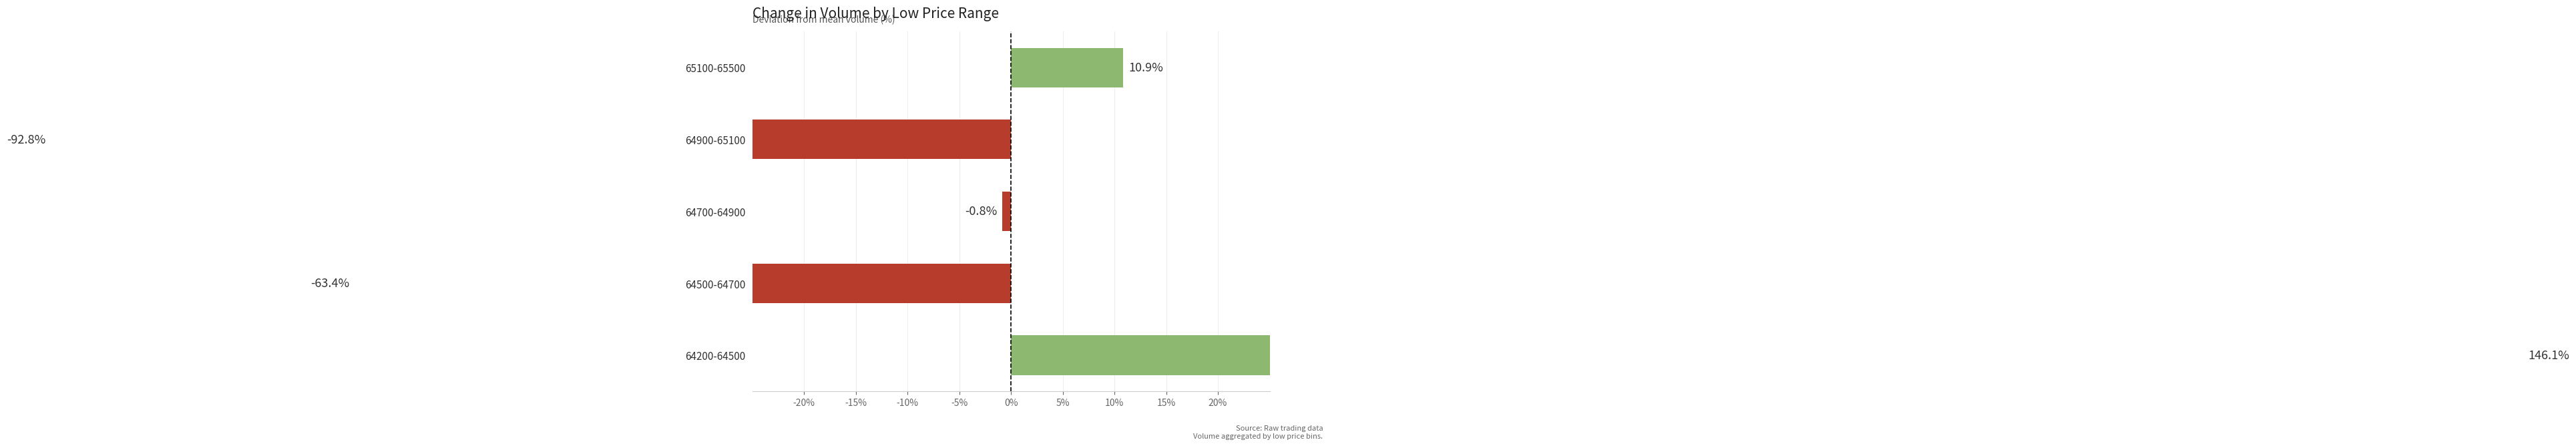

How many bars are there in total?

5